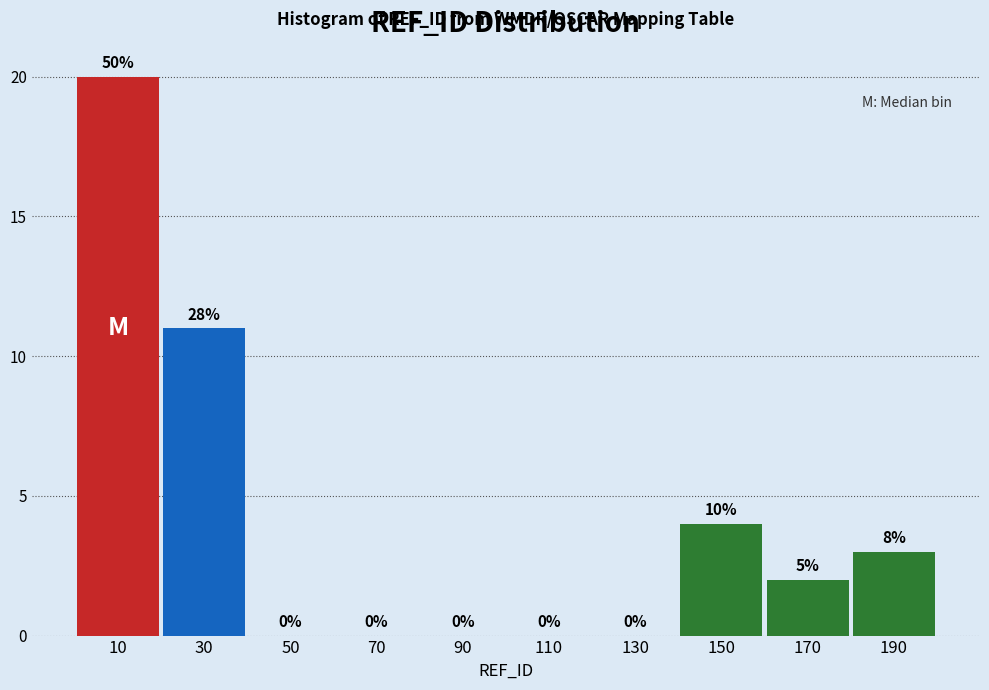

Reading right to left, what are all the values shown in this chart?

190=3	170=2	150=4	130=0	110=0	90=0	70=0	50=0	30=11	10=20